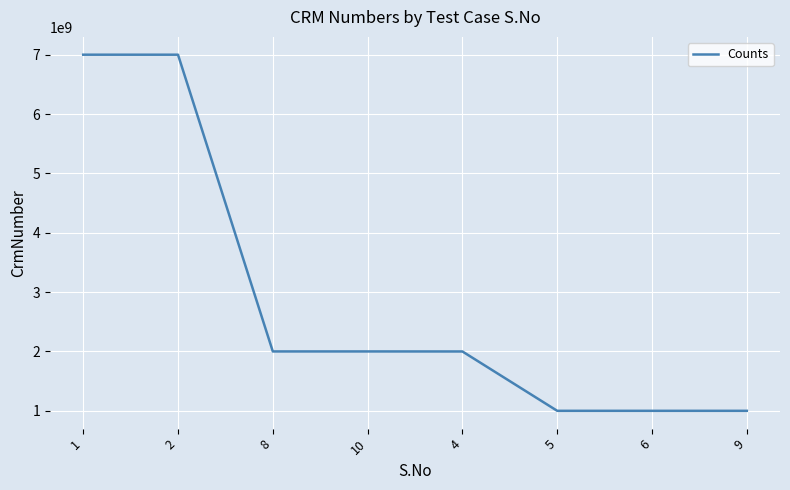

At which label does the data first exceed 2000623746?

1